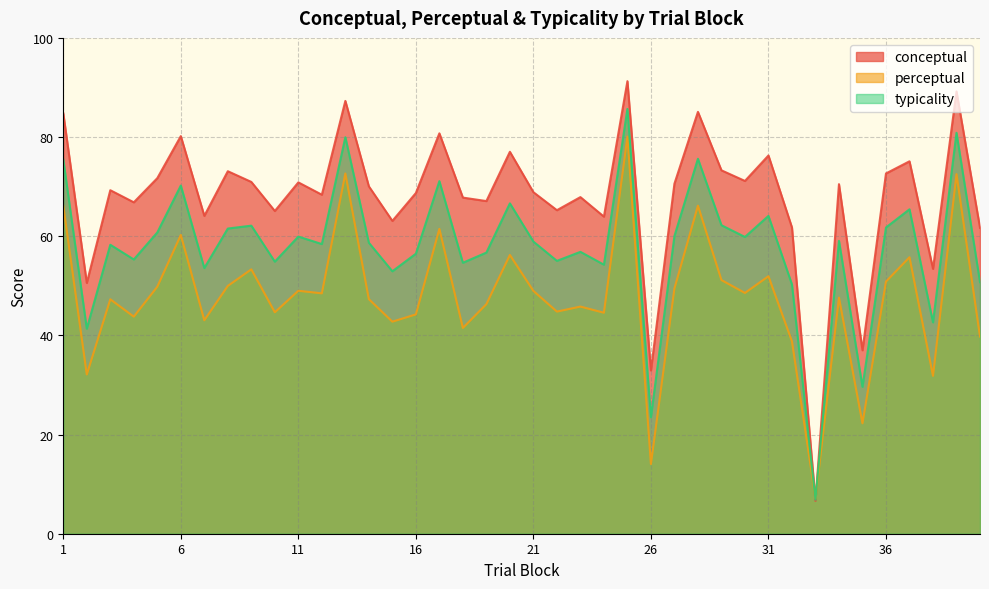

True or false: perceptual and typicality intersect in this chart.

True